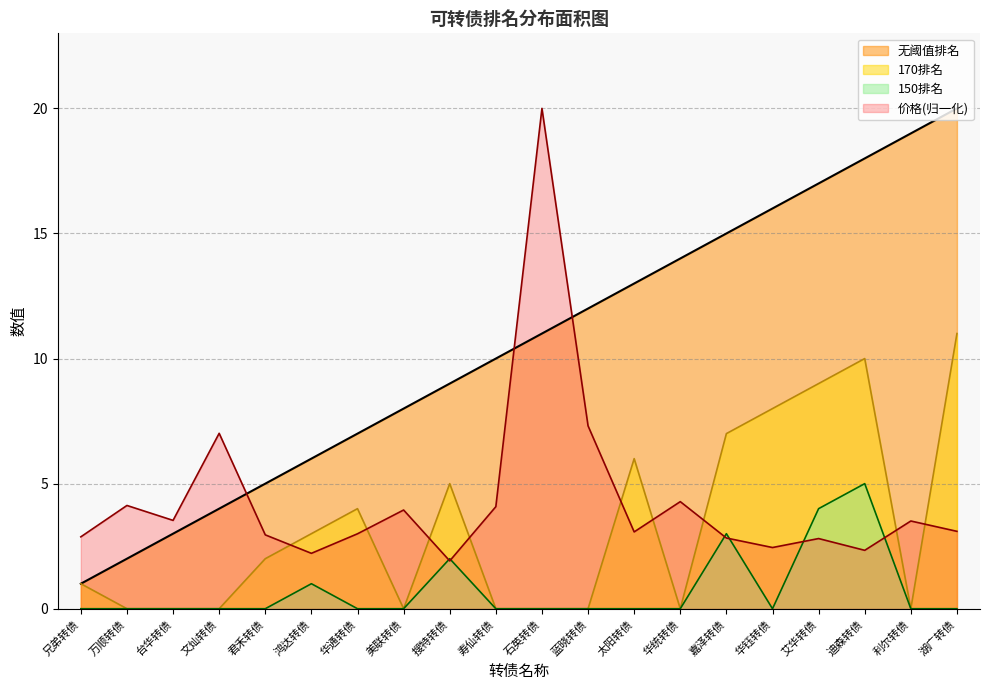

What is the difference between the 150排名 values at 华钰转债 and 嘉泽转债?

3.0